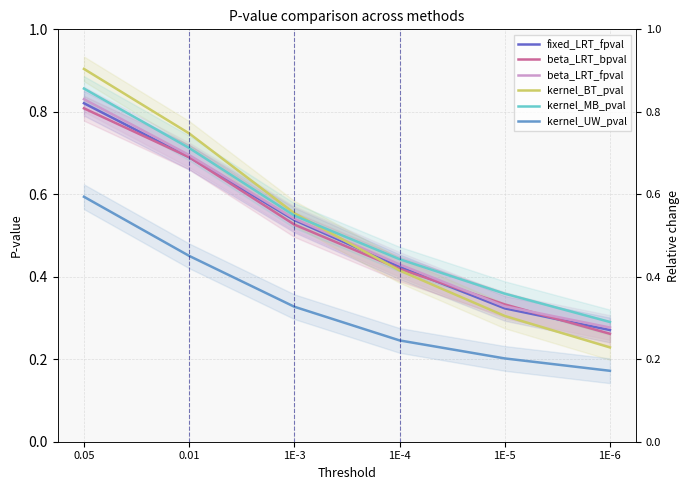

What is the value of the beta_LRT_fpval point at the 5th from the left?

0.3